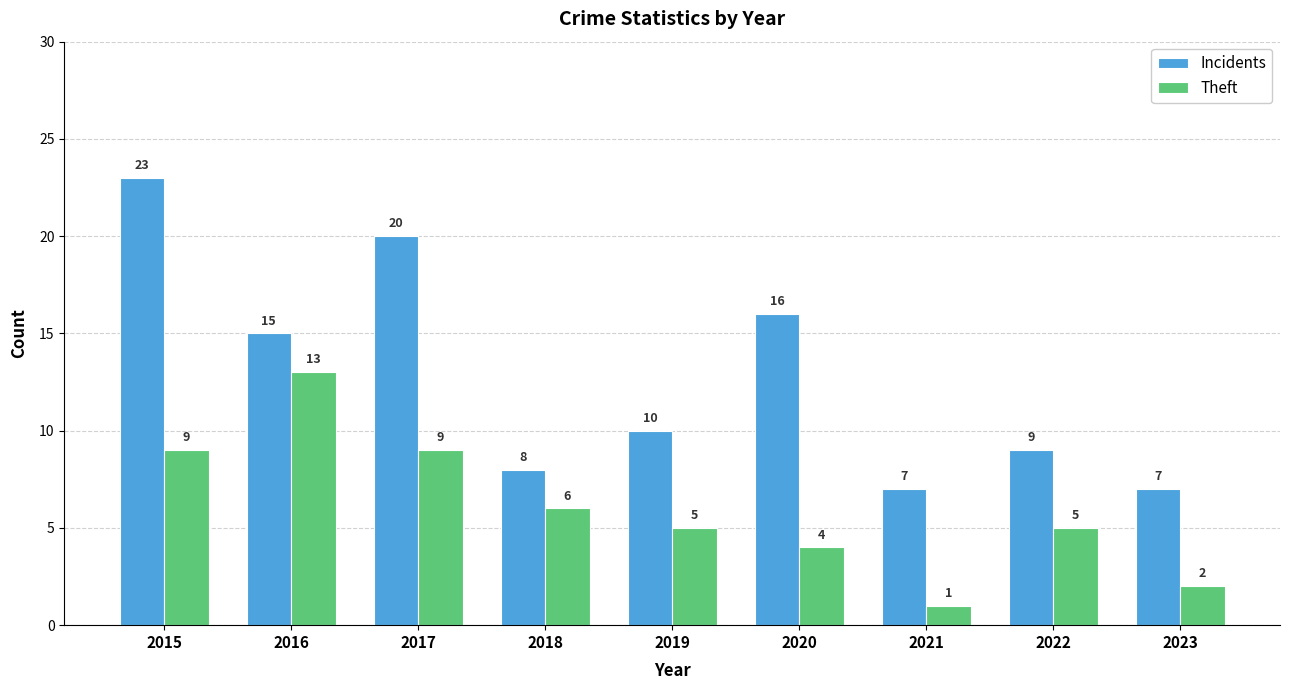

Is it true that Incidents equals 7 at 2023?

True